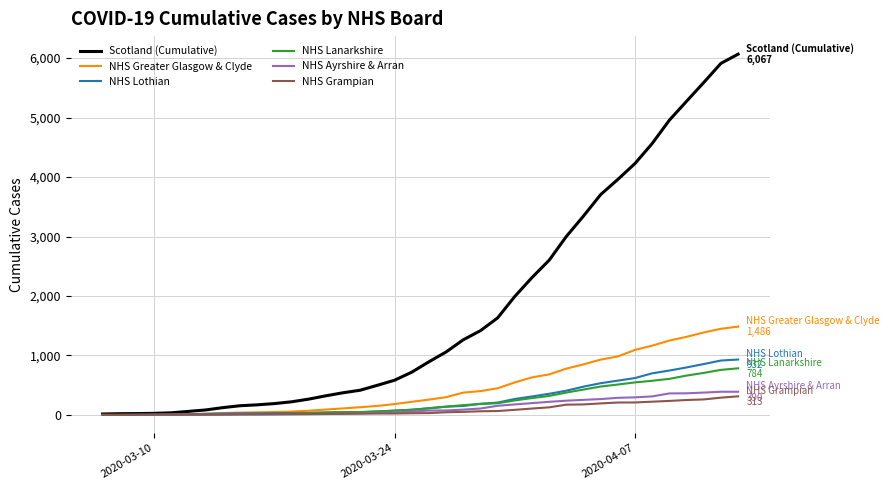

What is the greatest value displayed?

6067